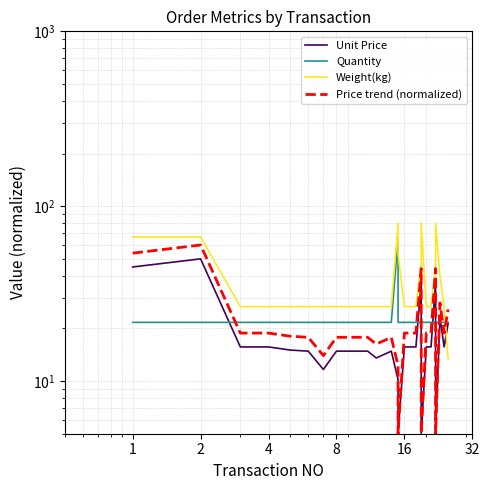

Is the value of Quantity at 16 greater than the value of Unit Price at 26?

Yes